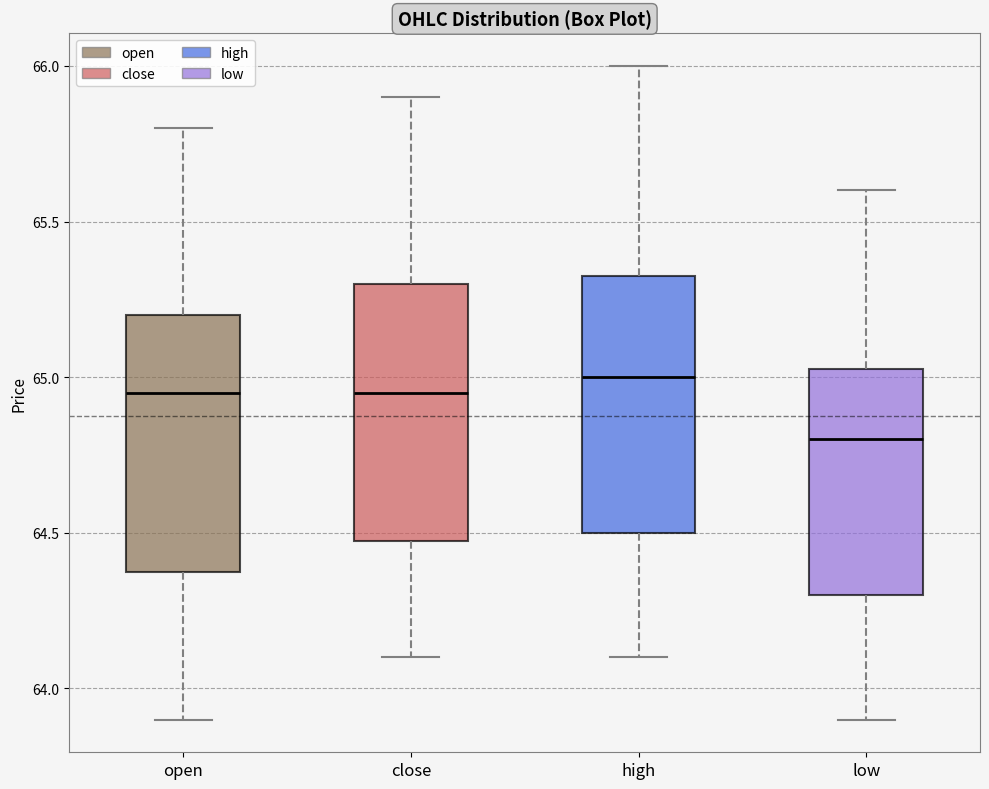

Reading left to right, read every box against the y-axis: the position of its median line, the range the box covers, and the ends of its whiskers. The values are not printed on the chart, so give them approximately, as read against the axis.

open: median 64.95, box 64.40 to 65.20, whiskers 63.90 to 65.80
close: median 64.95, box 64.50 to 65.30, whiskers 64.10 to 65.90
high: median 65.00, box 64.50 to 65.35, whiskers 64.10 to 66.00
low: median 64.80, box 64.30 to 65.05, whiskers 63.90 to 65.60